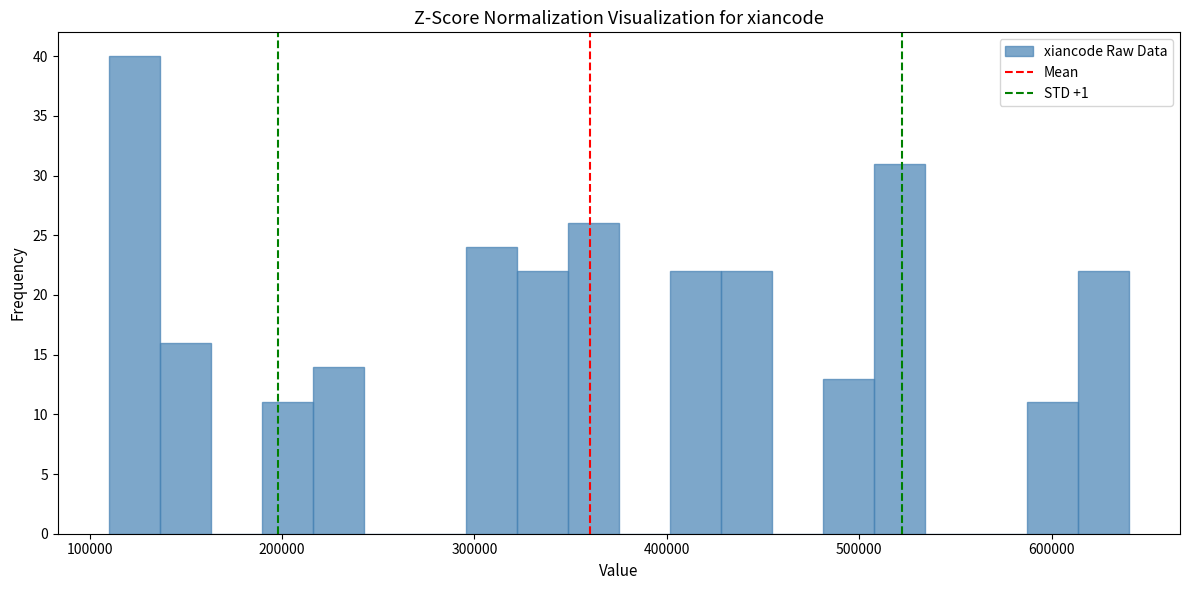

Read against the x-axis, roughly where is the centre of the tallest bar?

120000